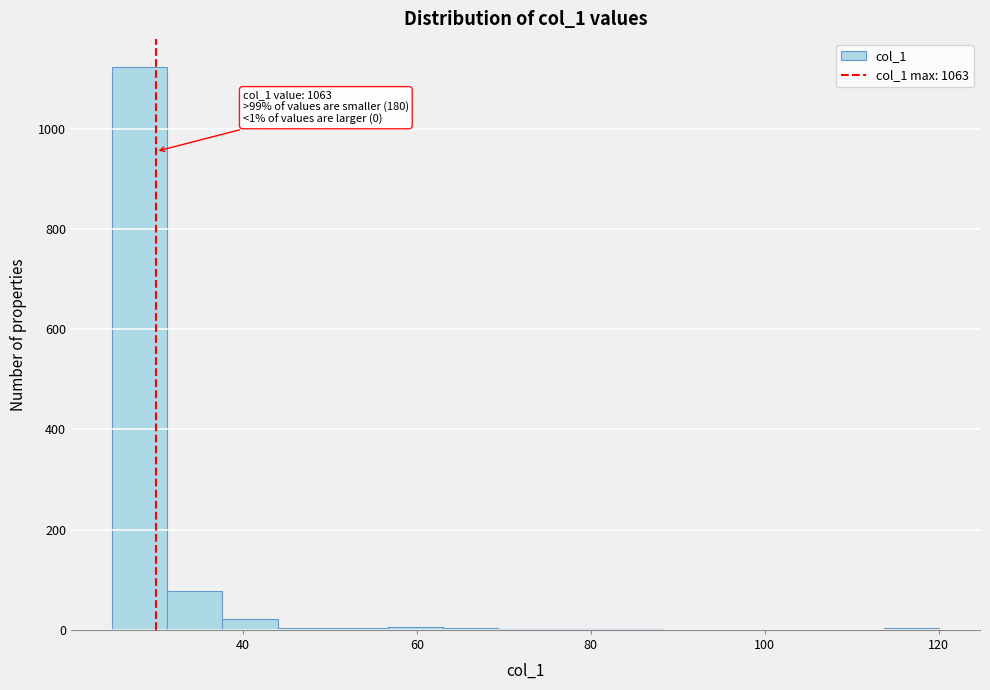

Read against the x-axis, roughly where is the centre of the tallest bar?

28